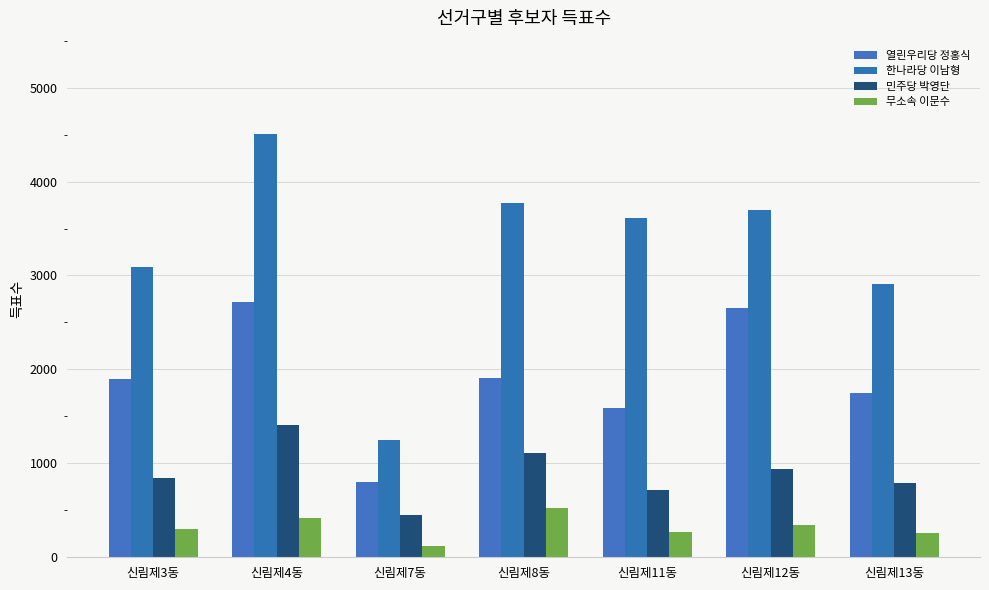

Which series has the largest total across all categories?

한나라당 이남형